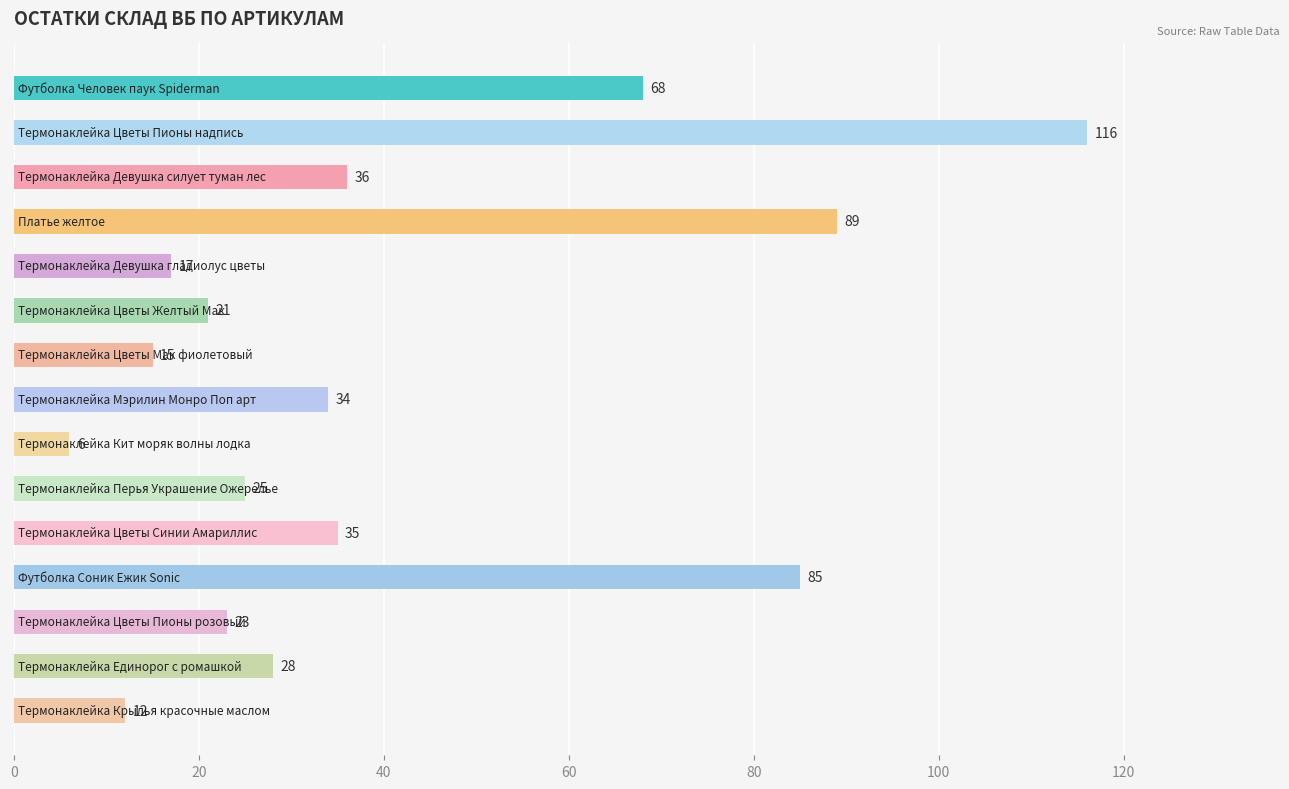

What is the greatest value displayed?

116